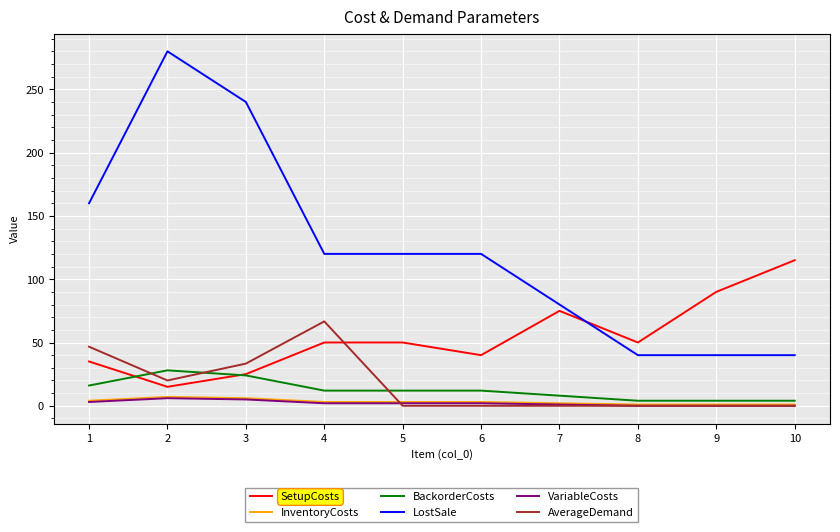

Is it true that AverageDemand equals 0.0 at 8?

True